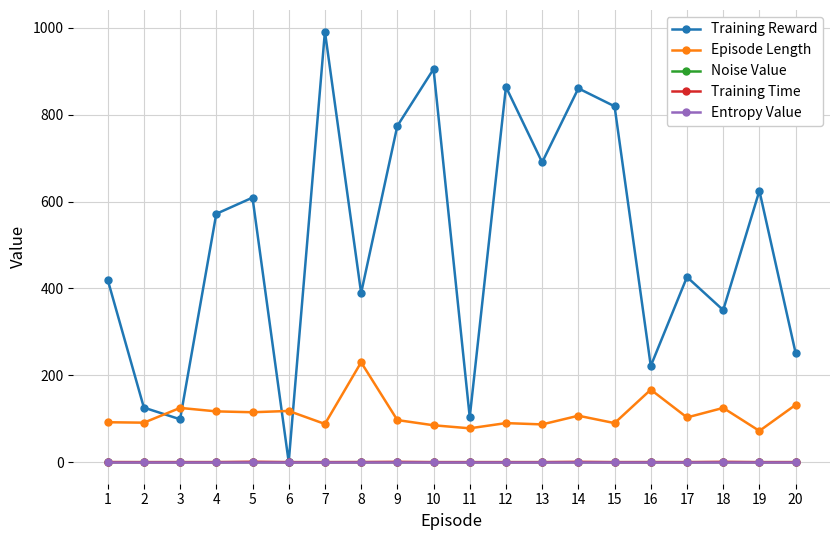

Is the value of Entropy Value at 2 greater than the value of Training Reward at 3?

No